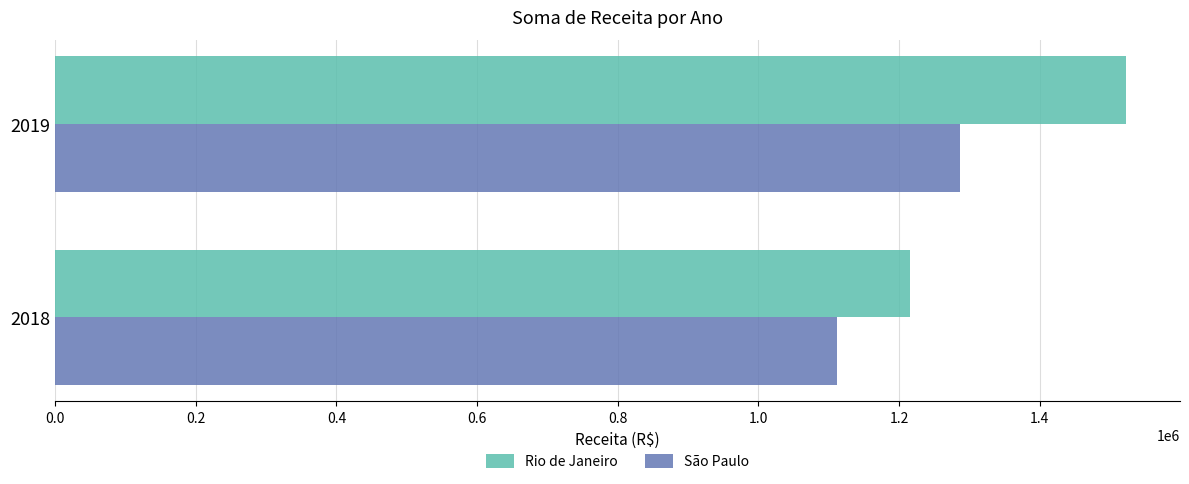

What is the sum of all Rio de Janeiro values?

2737787